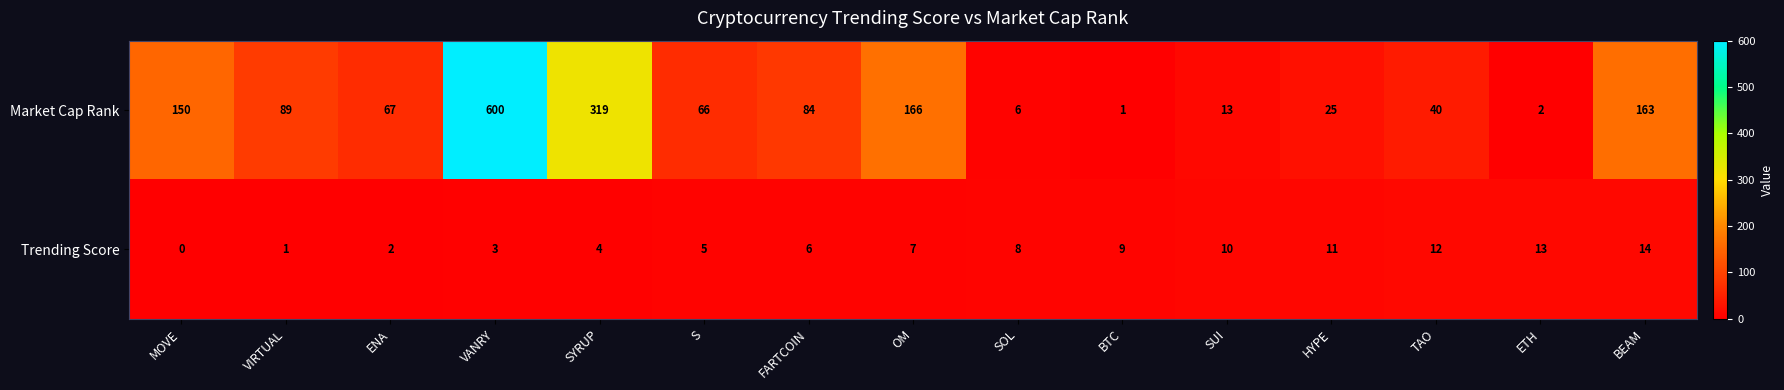

Between VIRTUAL and VANRY, which series saw the biggest shift?

Market Cap Rank